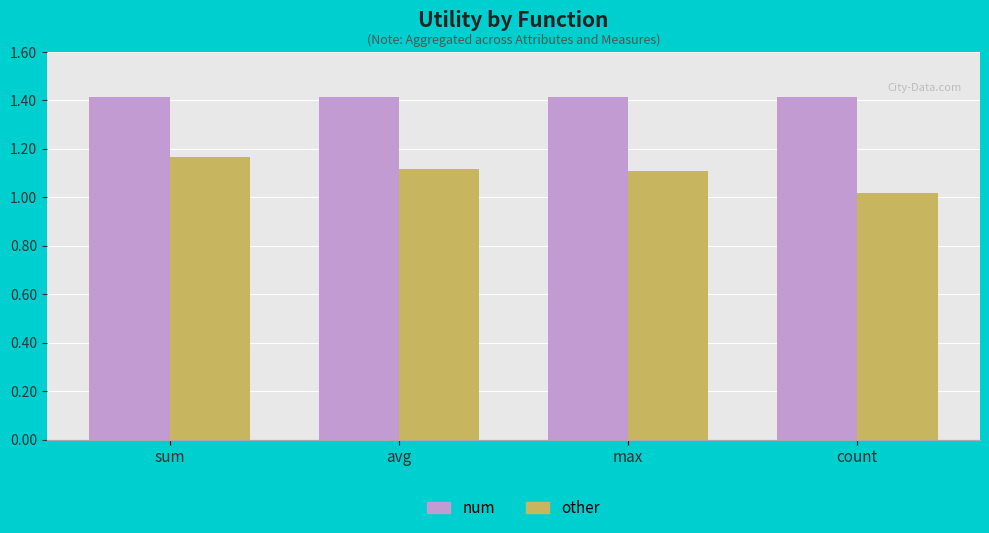

Rank the series at count from highest to lowest value.

num, other